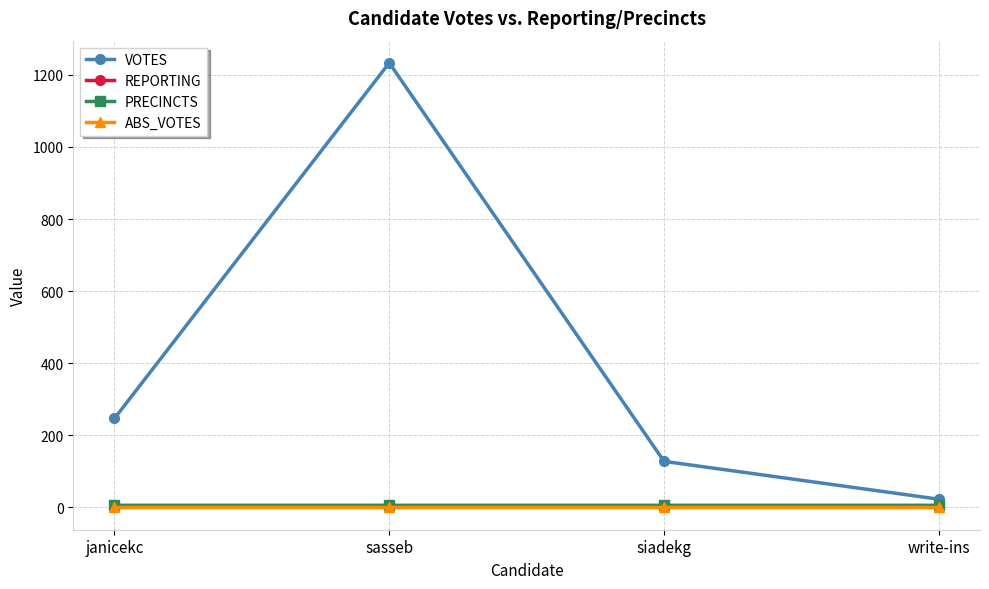

Is this an area chart (filled region under the line)?

No